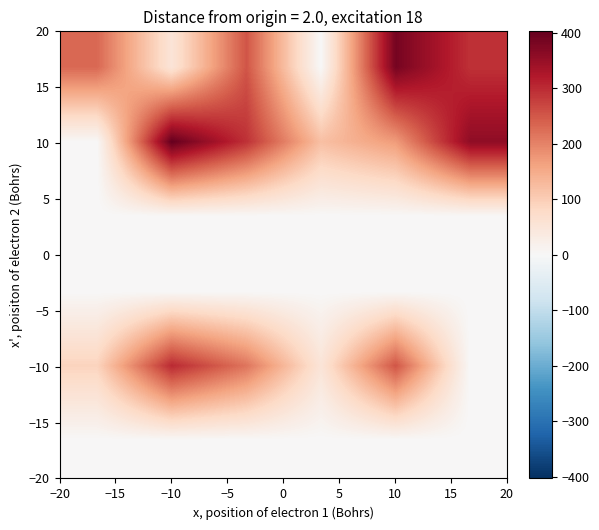

At how many categories does at least one series exceed 22?

6